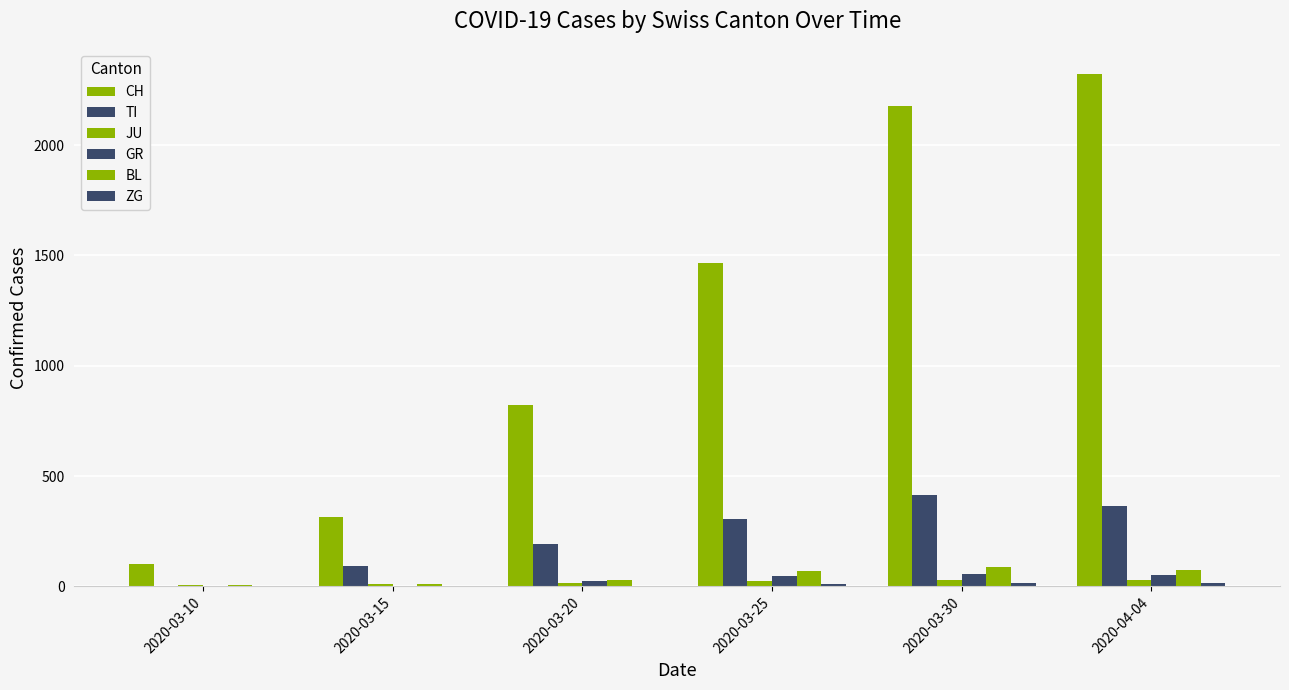

Rank the series at 2020-03-10 from lowest to highest value.

TI, GR, ZG, JU, BL, CH